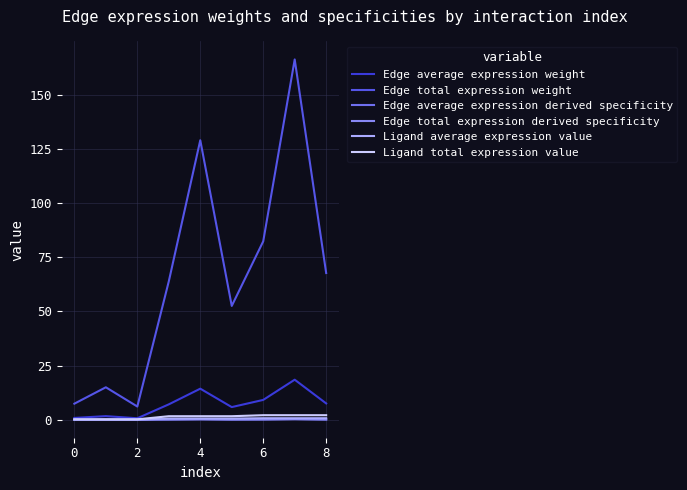

Does the chart display data point markers on the line(s)?

No